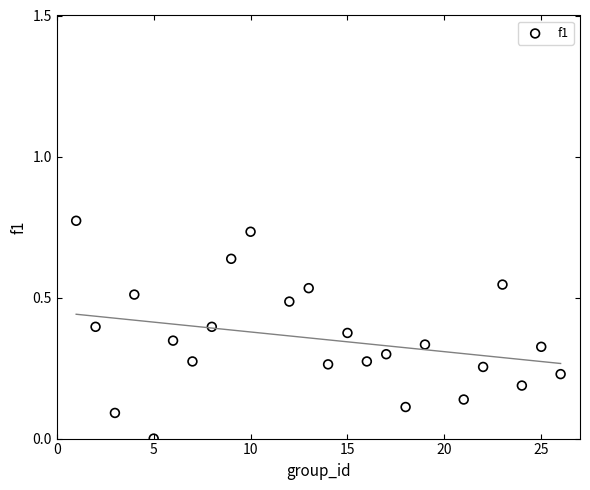

What is the range of X values (max minus min)?

25.0